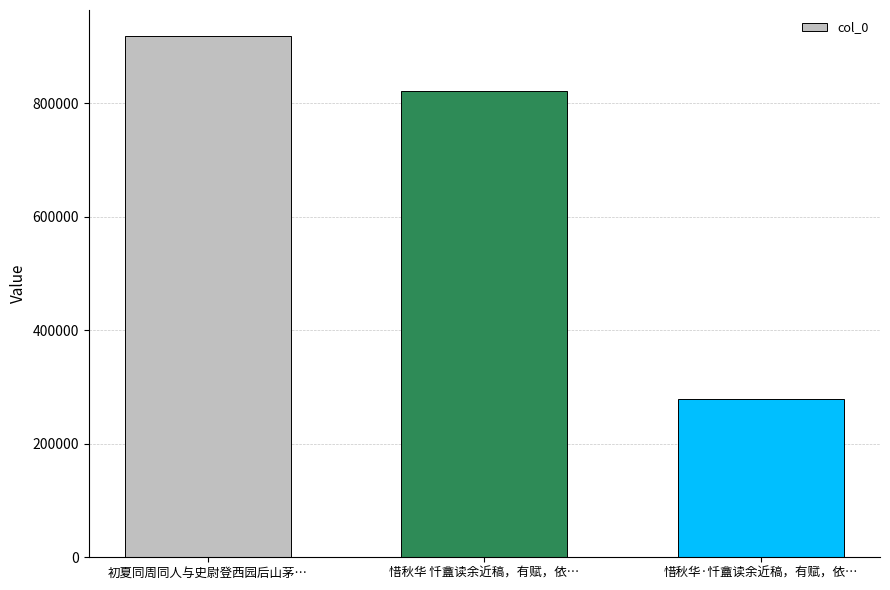

What is the maximum value shown in the chart?

918699